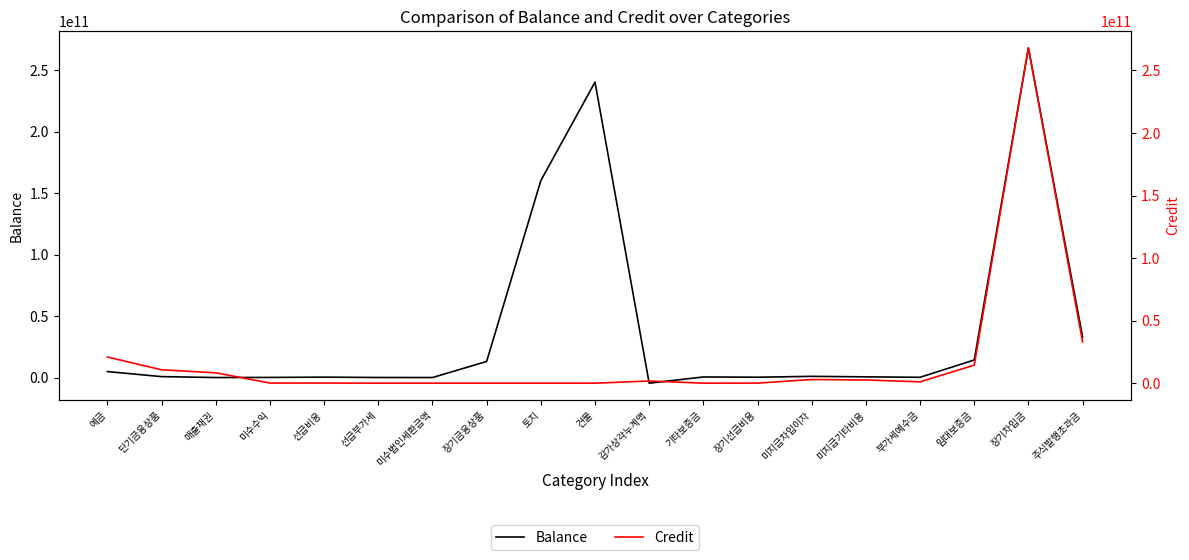

Between 선급부가세 and 토지, which series saw the biggest shift?

Balance